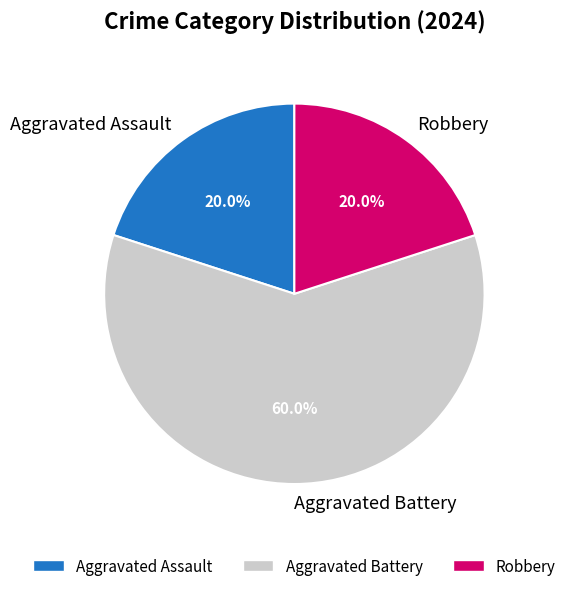

Which category accounts for the majority?

Aggravated Battery